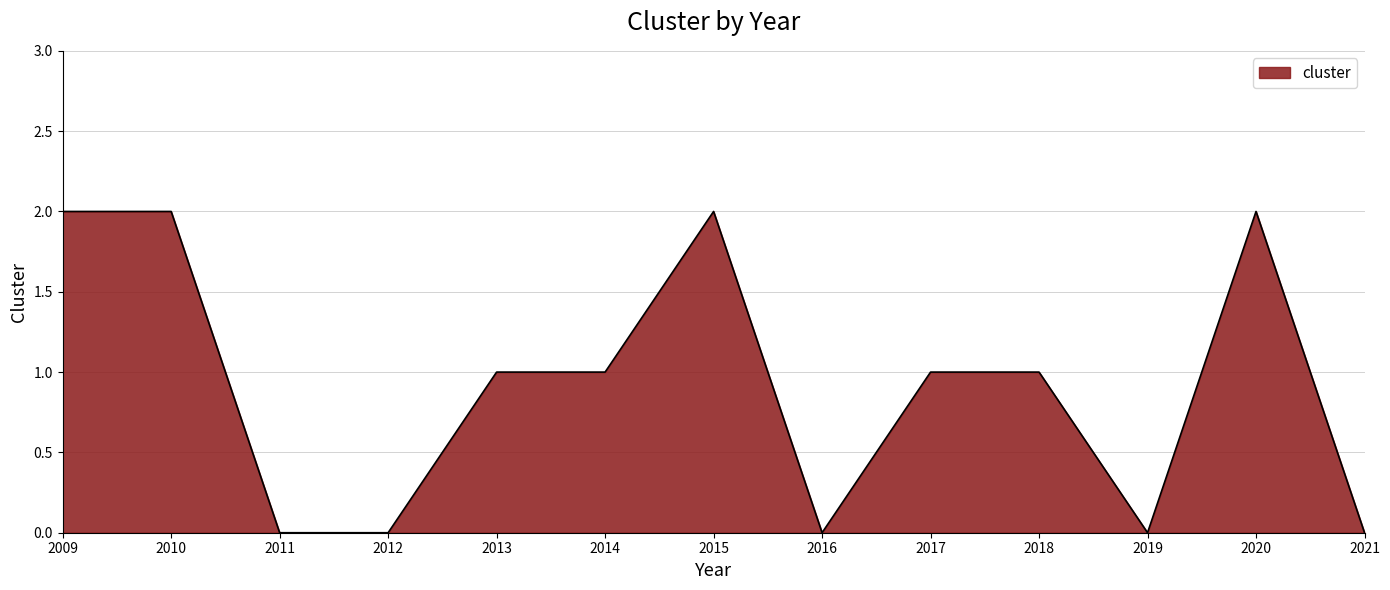

What is the maximum value shown in the chart?

2